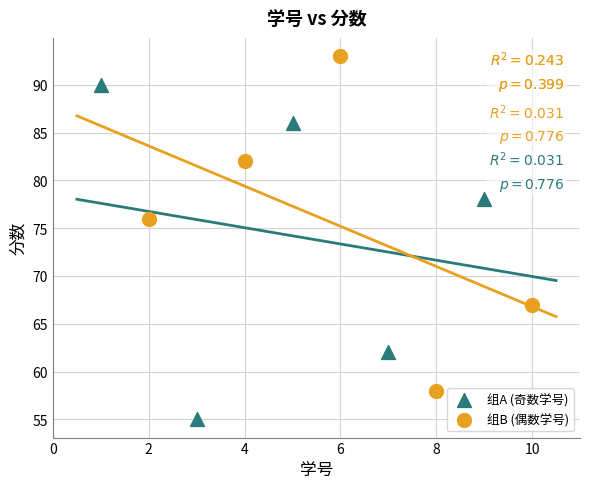

What are all the series names shown in the legend?

组A (奇数学号), 组B (偶数学号)